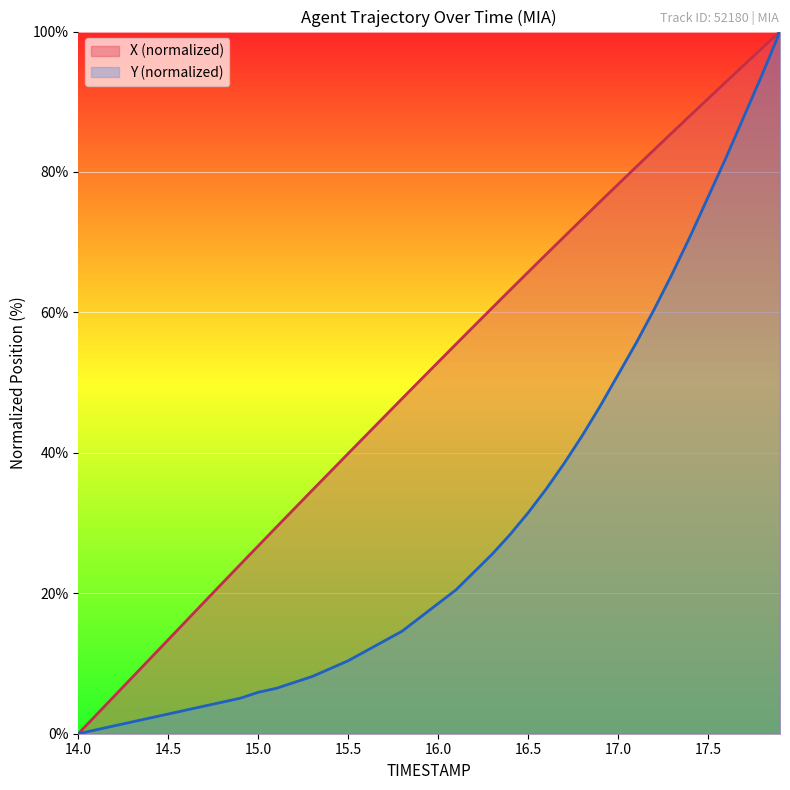

How many lines are shown in the chart?

2